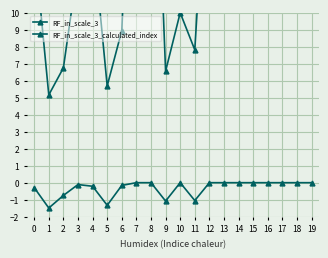

Rank the categories by RF_in_scale_3 value from highest to lowest.

18, 14, 7, 8, 19, 17, 12, 15, 13, 16, 4, 0, 3, 10, 6, 11, 2, 9, 5, 1